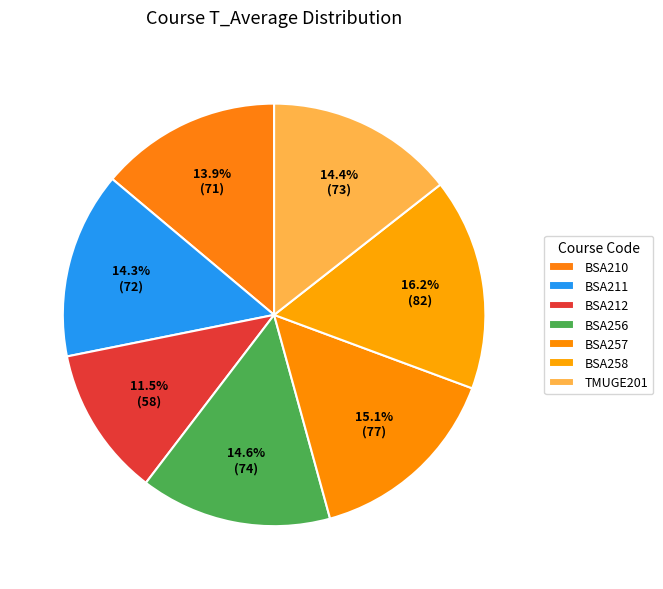

Rank the categories by value from highest to lowest.

BSA258, BSA257, BSA256, TMUGE201, BSA211, BSA210, BSA212